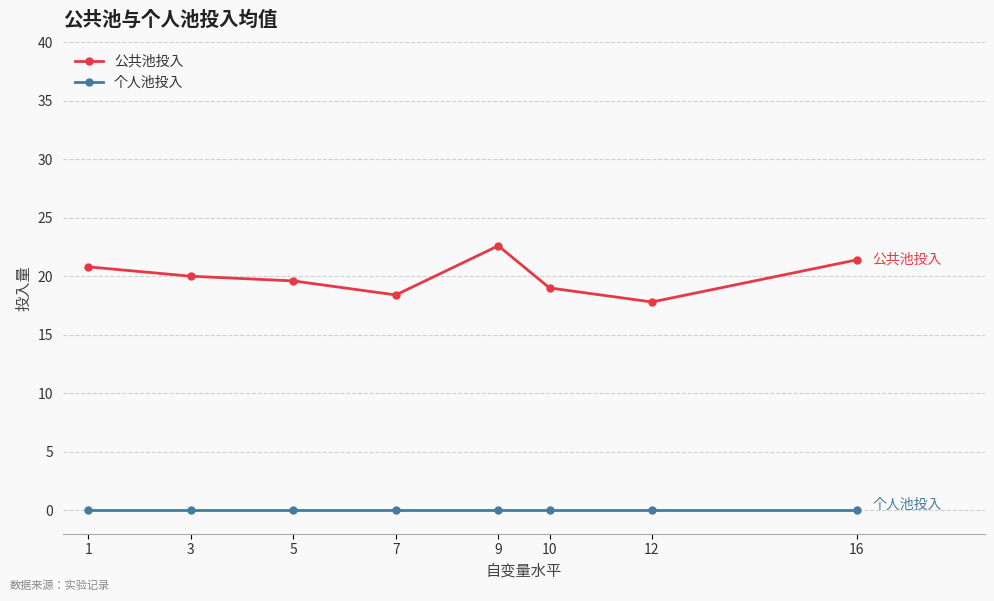

How many lines are shown in the chart?

2